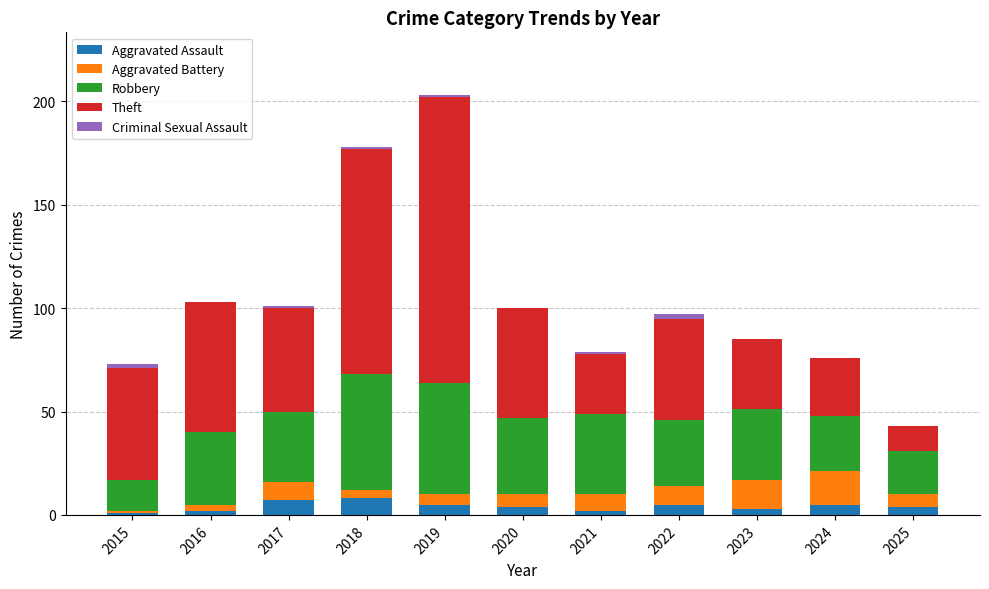

What is the highest value of the Aggravated Assault series?

8